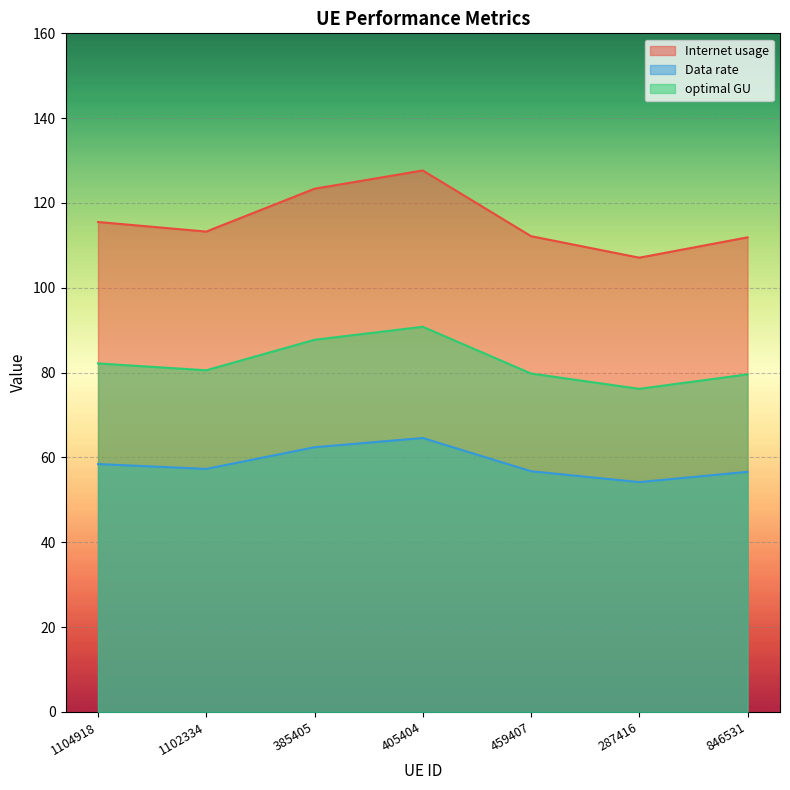

How many interior local peaks does the optimal GU series have?

1